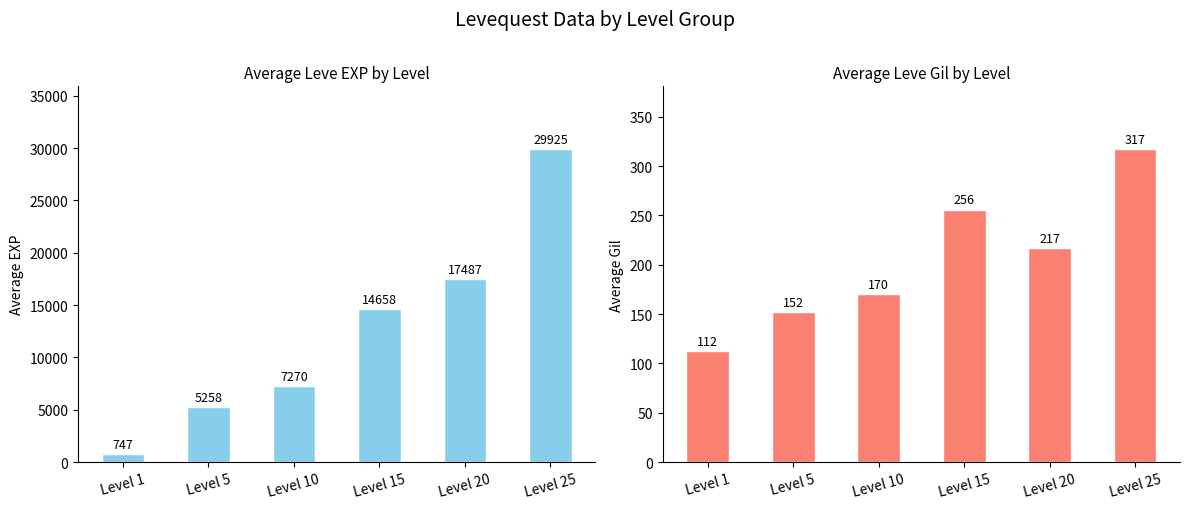

What are all the series names shown in the legend?

Leve EXP, Leve Gil